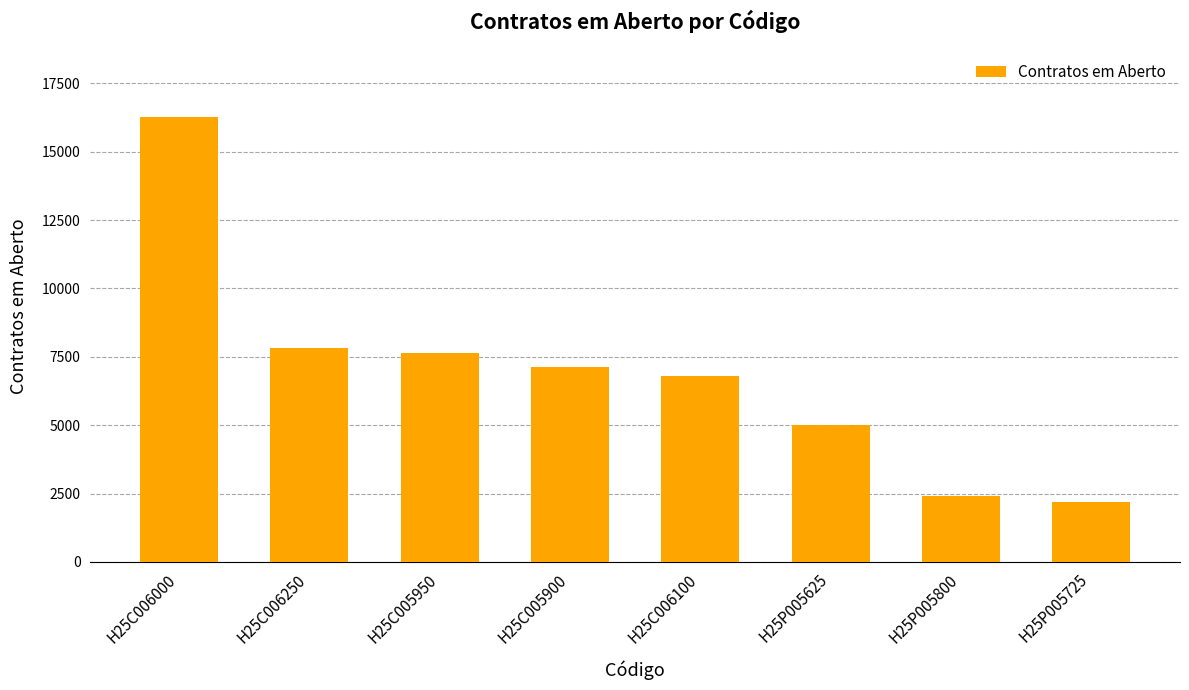

What is the maximum value shown in the chart?

16270